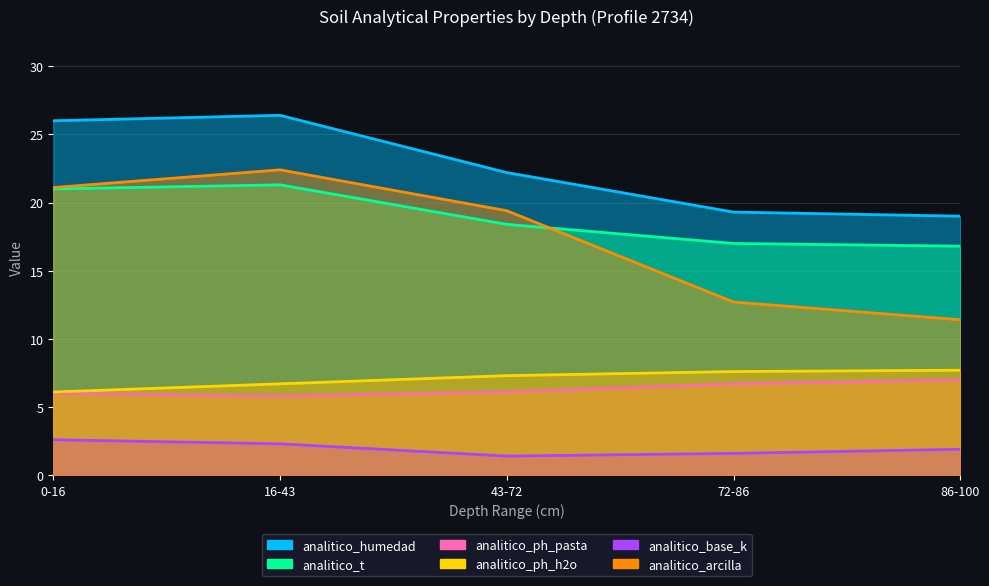

Reading right to left, what are all the values shown in this chart?

analitico_humedad: 19.0	19.3	22.2	26.4	26.0
analitico_t: 16.8	17.0	18.4	21.3	21.0
analitico_ph_pasta: 7.0	6.7	6.1	5.8	6.0
analitico_ph_h2o: 7.7	7.6	7.3	6.7	6.1
analitico_base_k: 1.9	1.6	1.4	2.3	2.6
analitico_arcilla: 11.4	12.7	19.4	22.4	21.1